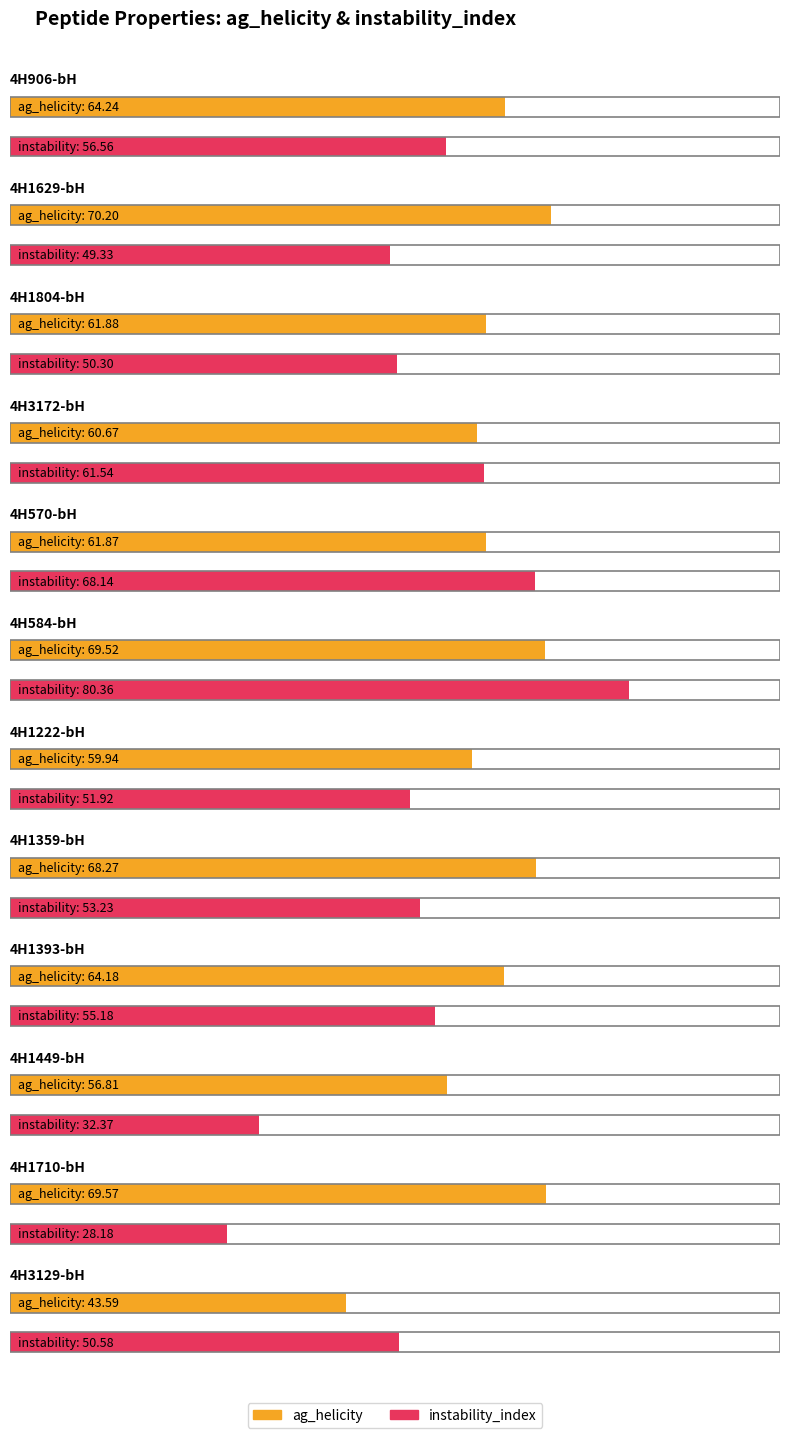

What is the total value across all series at 4H906-bH?

120.8